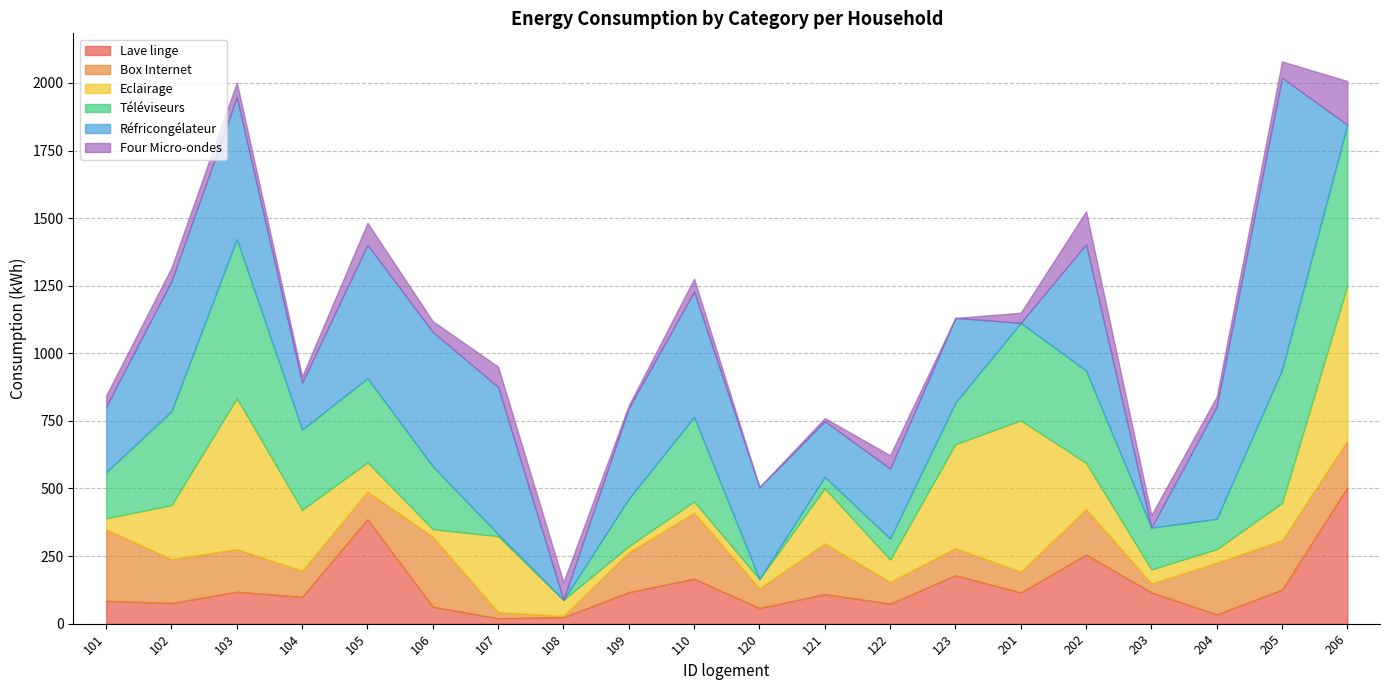

Which series has the widest spread of values?

Réfricongélateur